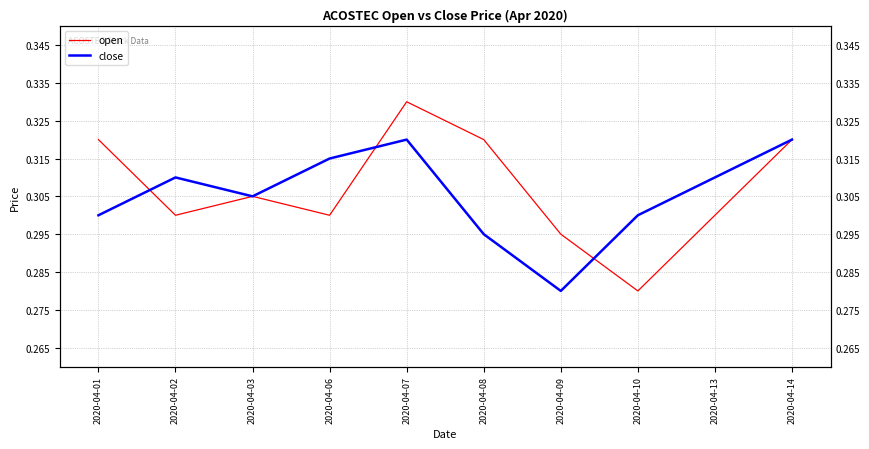

What is the total value across all series at 2020-04-13?

0.6